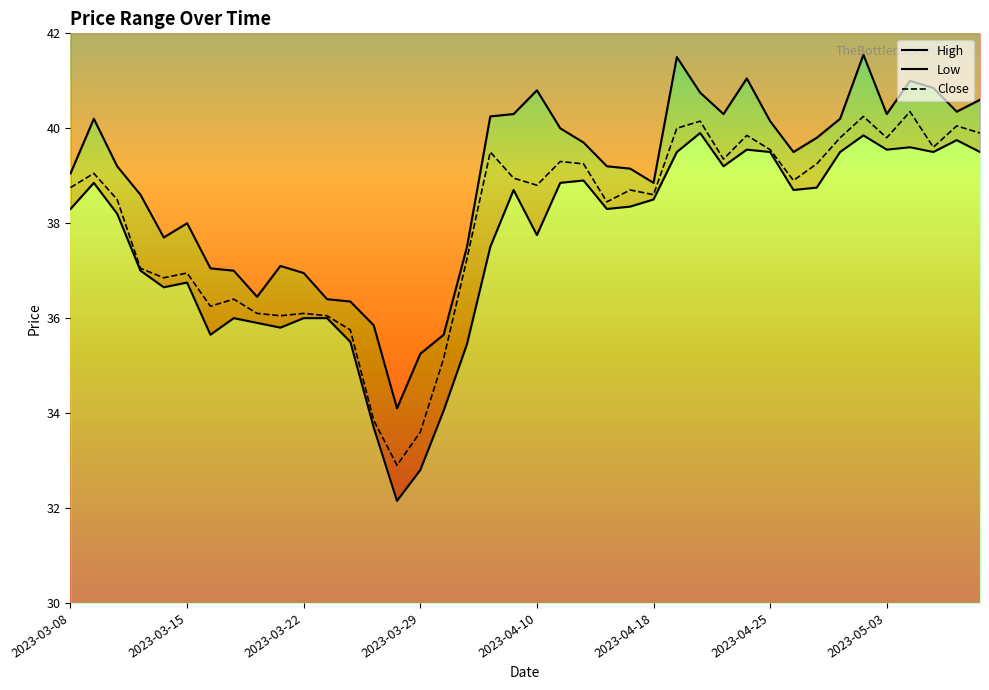

What is the difference between the highest and lowest values at 8?

0.6